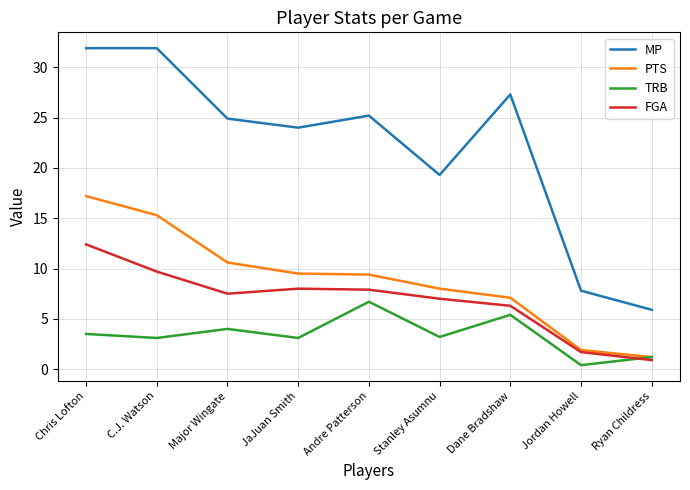

What is the difference between the second highest and second lowest values in the MP series?

24.1